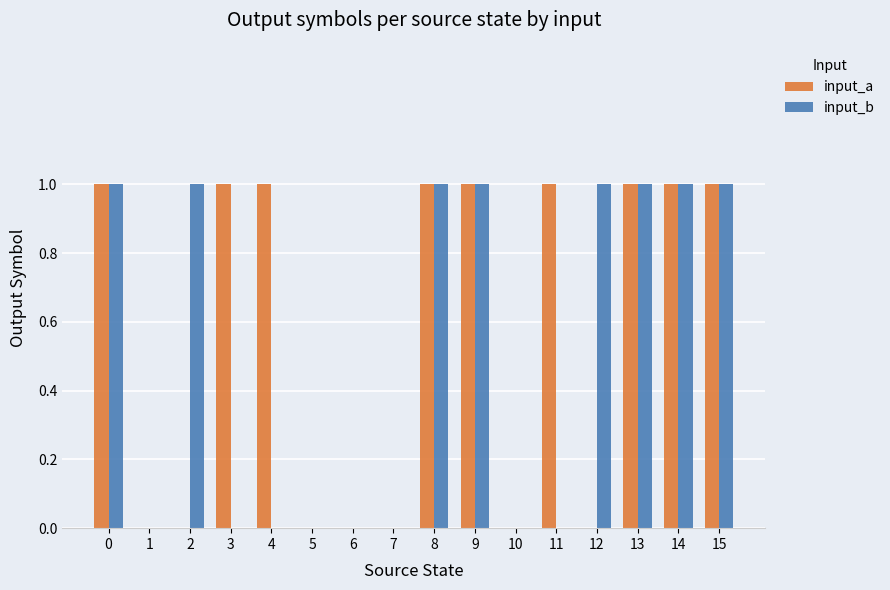

How many distinct data groups are displayed?

2